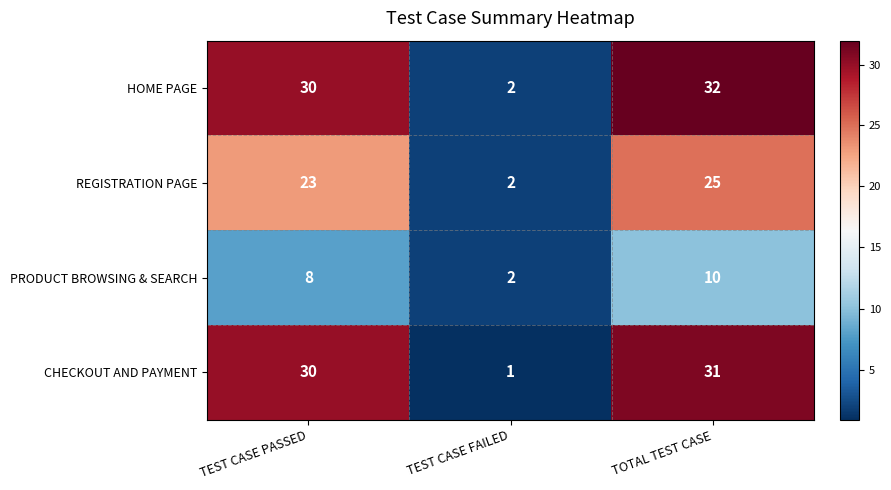

At which label does CHECKOUT AND PAYMENT reach its peak?

TOTAL TEST CASE